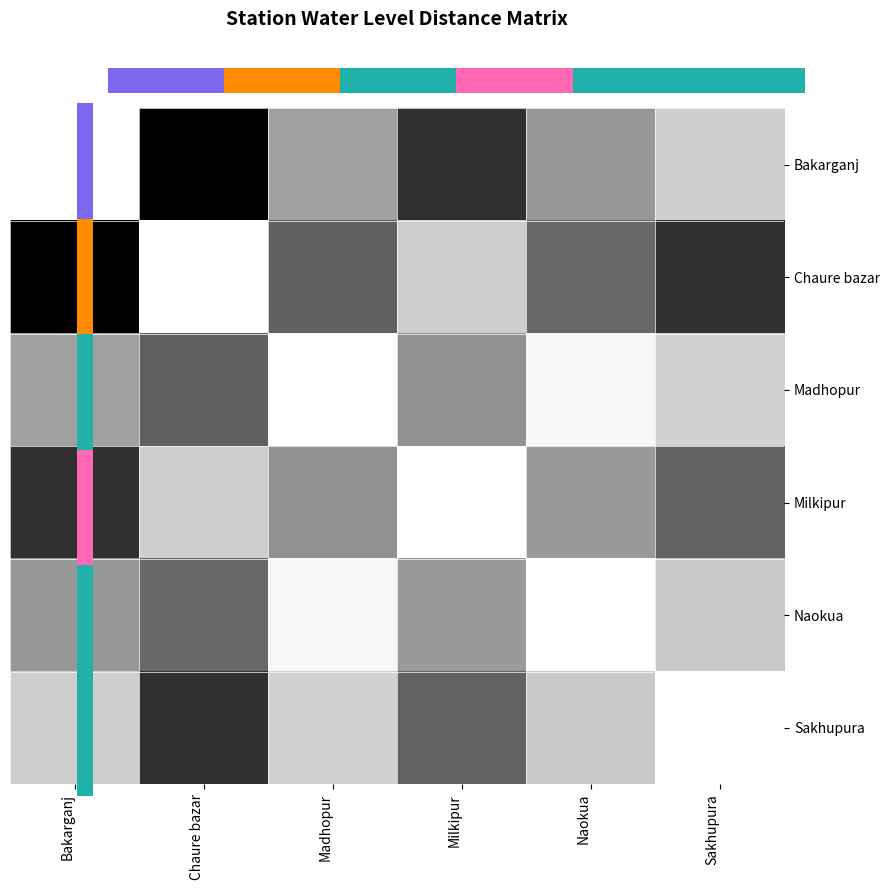

True or false: Milkipur has a value of 0.6 at Naokua.

True